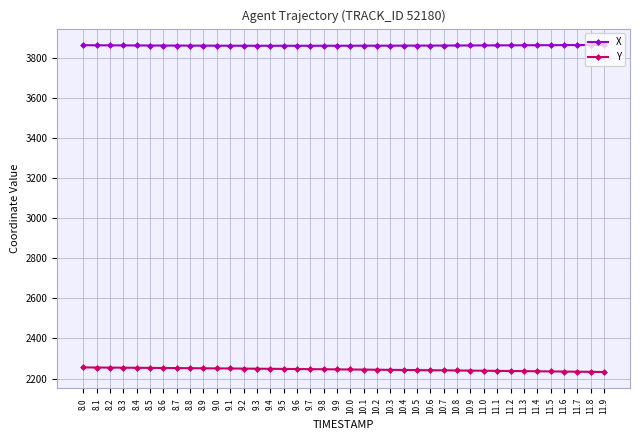

What is the spread (max minus min) of values at 11.6?

1627.3